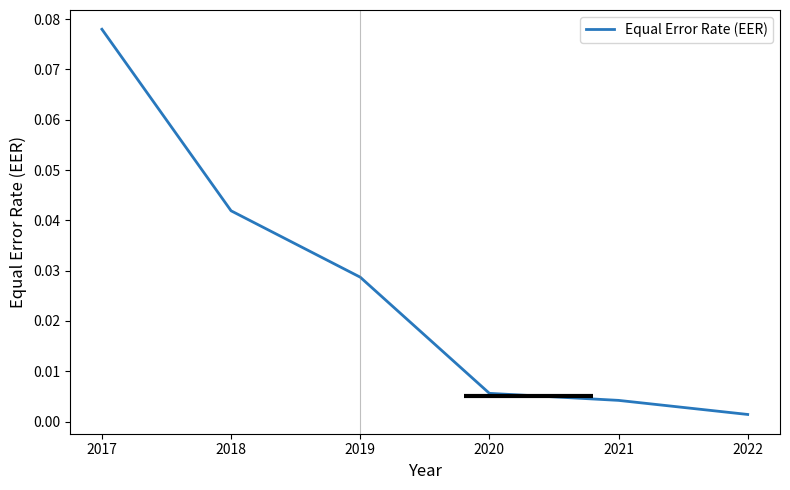

Rank the categories by value from highest to lowest.

2017, 2018, 2019, 2020, 2021, 2022